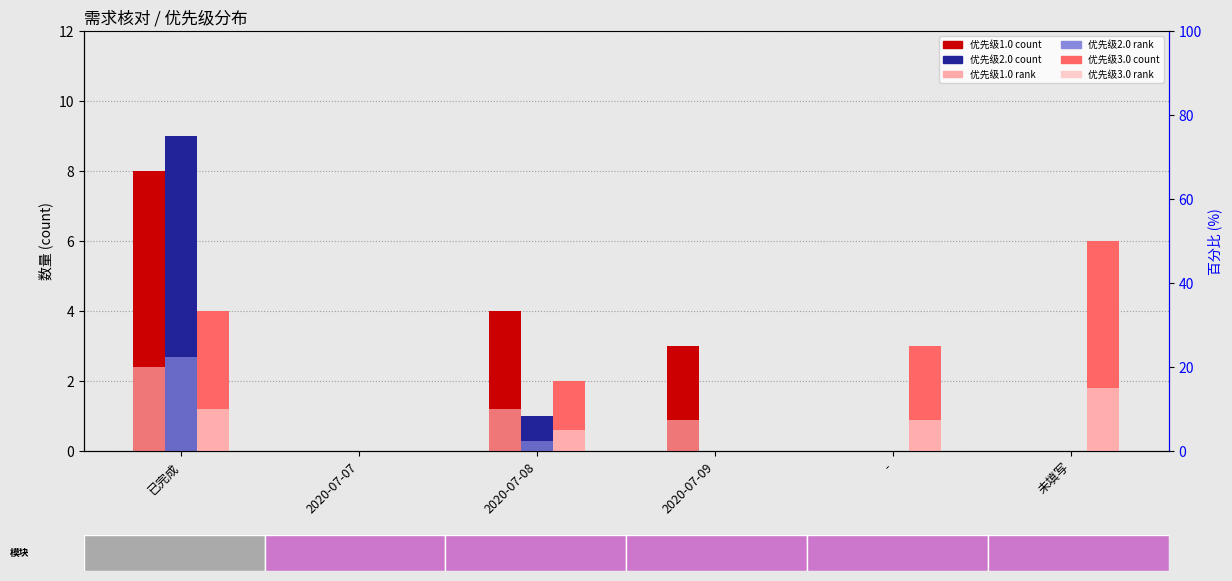

What is the label of the 6th bar from the left?

未填写